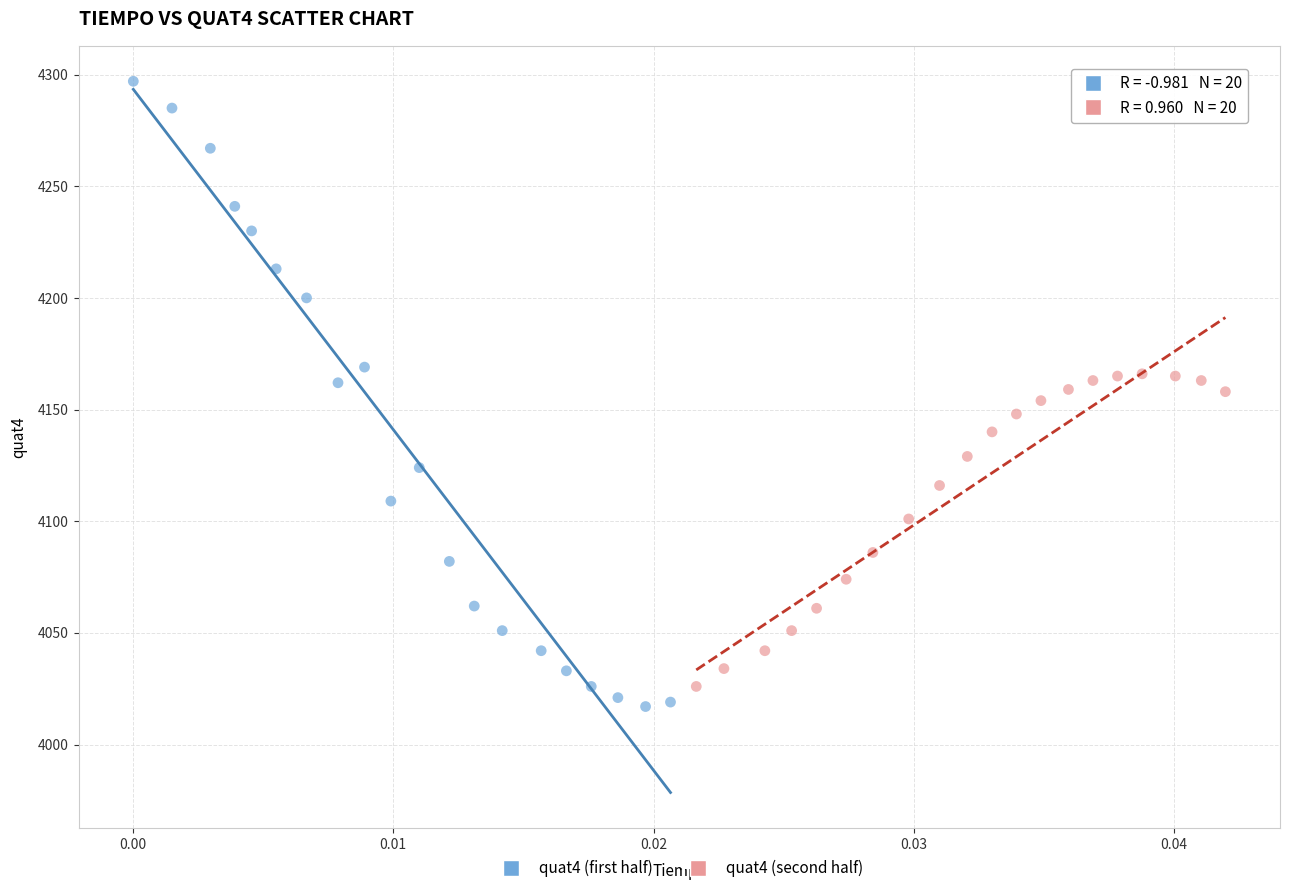

Which series reaches the maximum Y coordinate?

quat4 (first half)